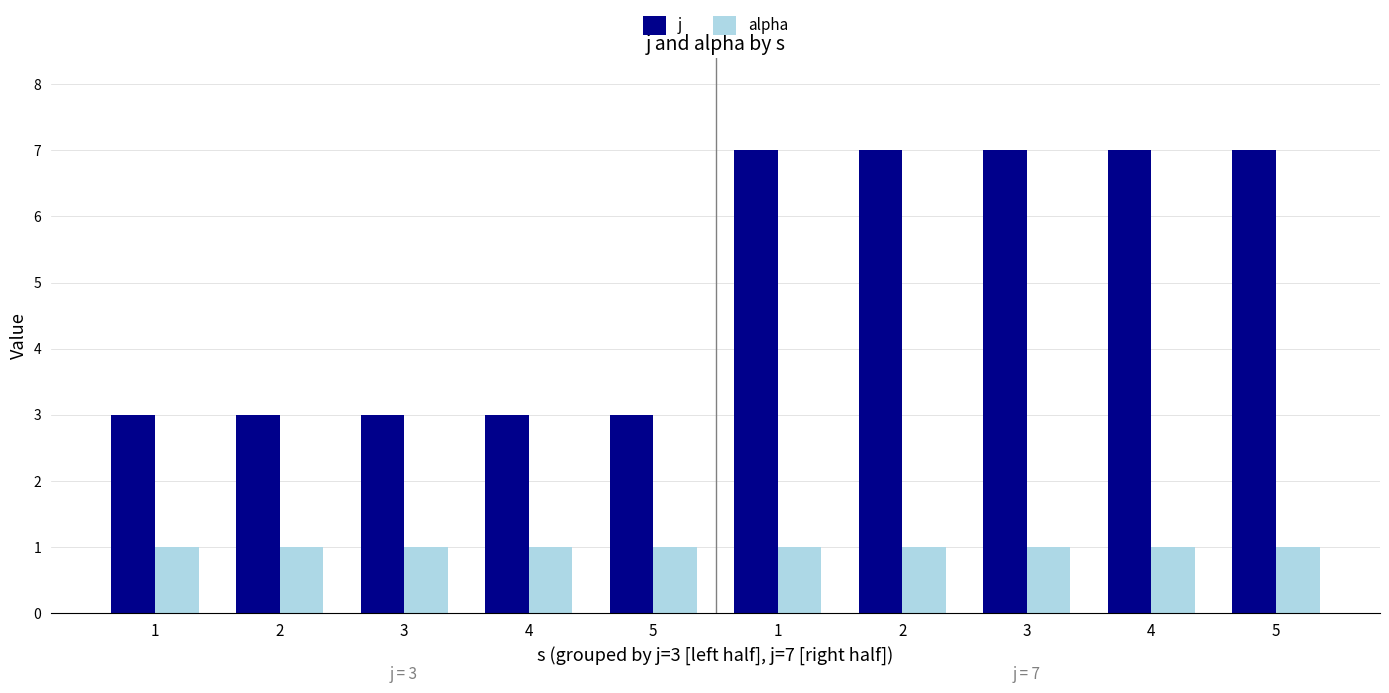

Rank the series at 1 from lowest to highest value.

alpha, j